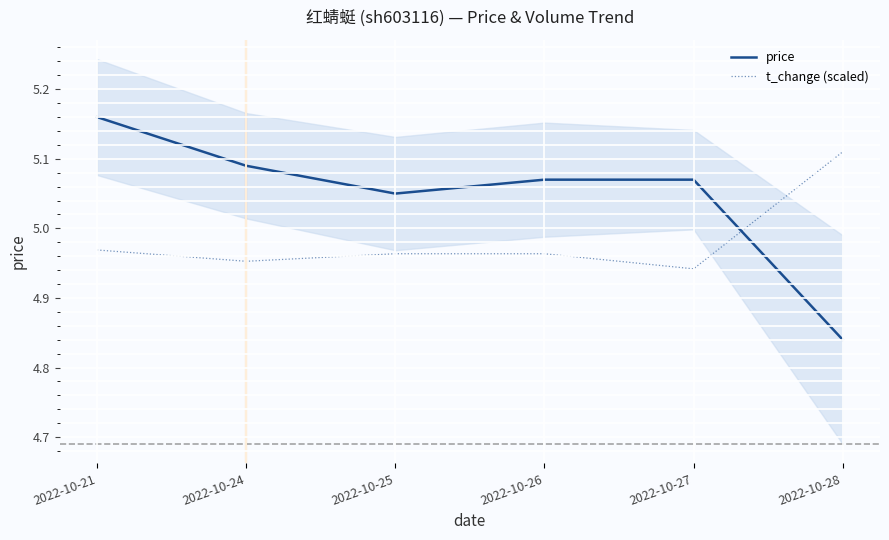

How many data points in price are above 5?

5